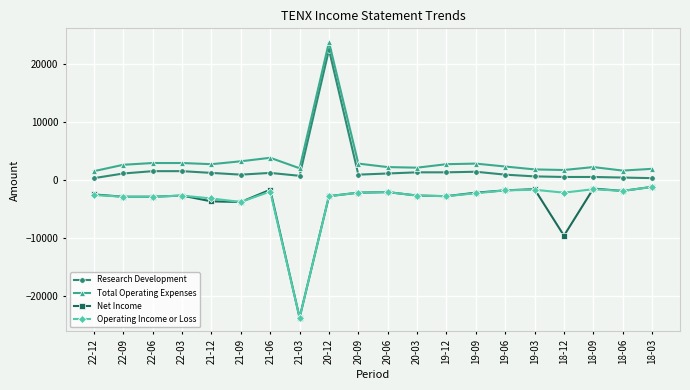

What is the lowest value of the Research Development series?

300